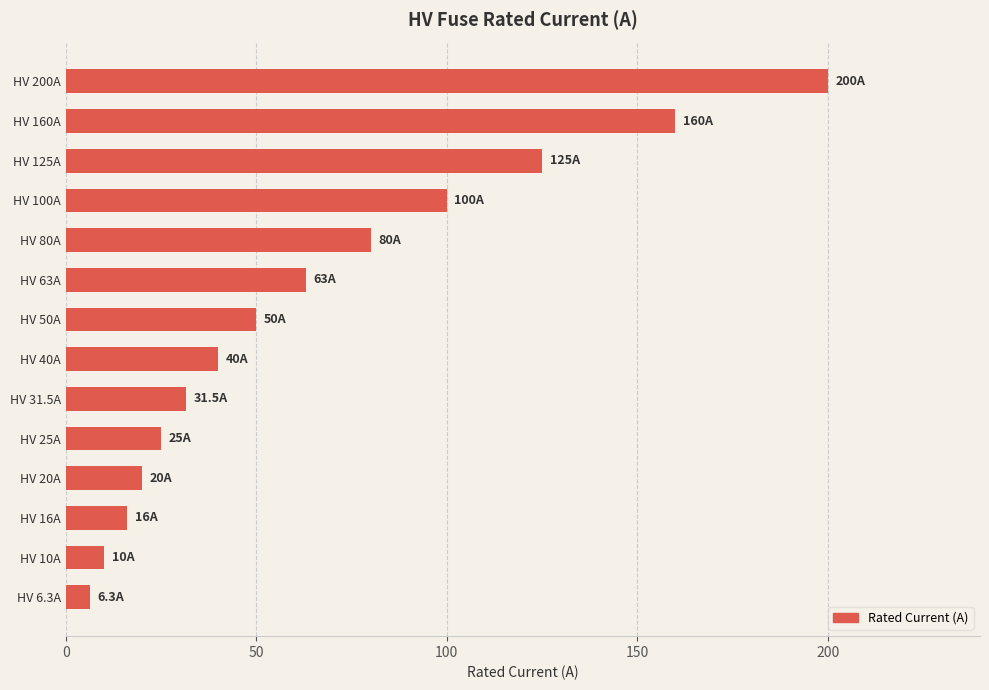

How many bars are there in total?

14